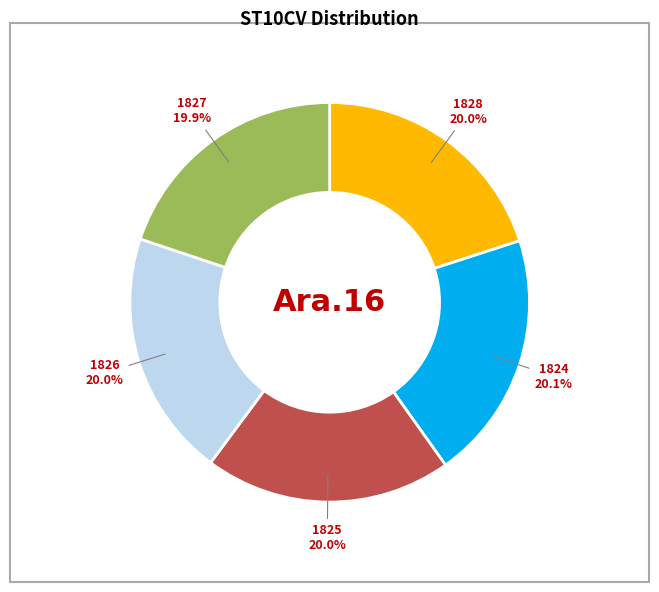

Is there a majority slice in this chart?

No